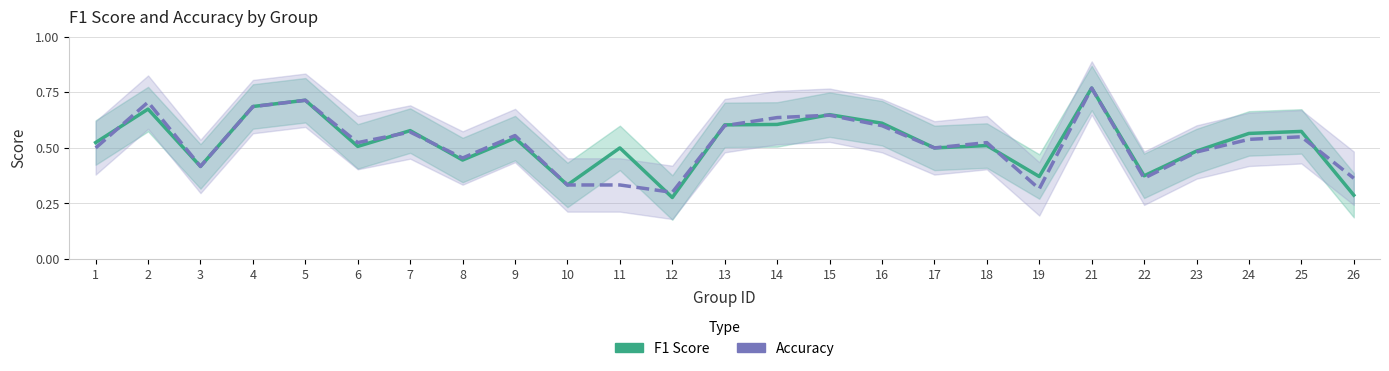

How many times do F1 Score and Accuracy cross each other?

9